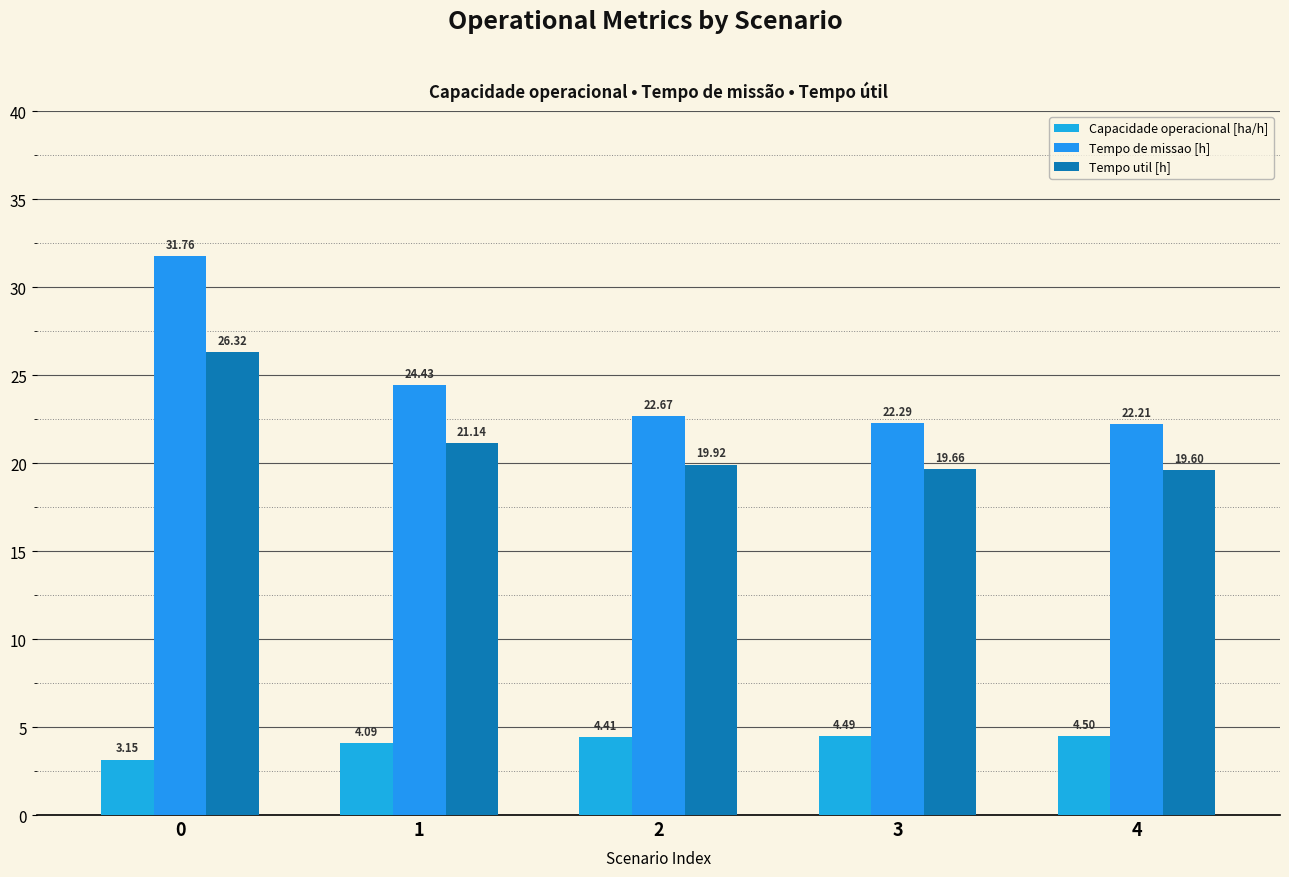

At how many categories does at least one series exceed 30?

1